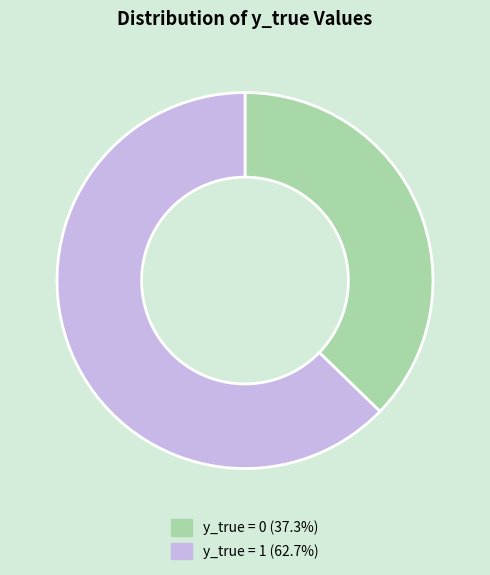

Count the number of slices in the pie.

2